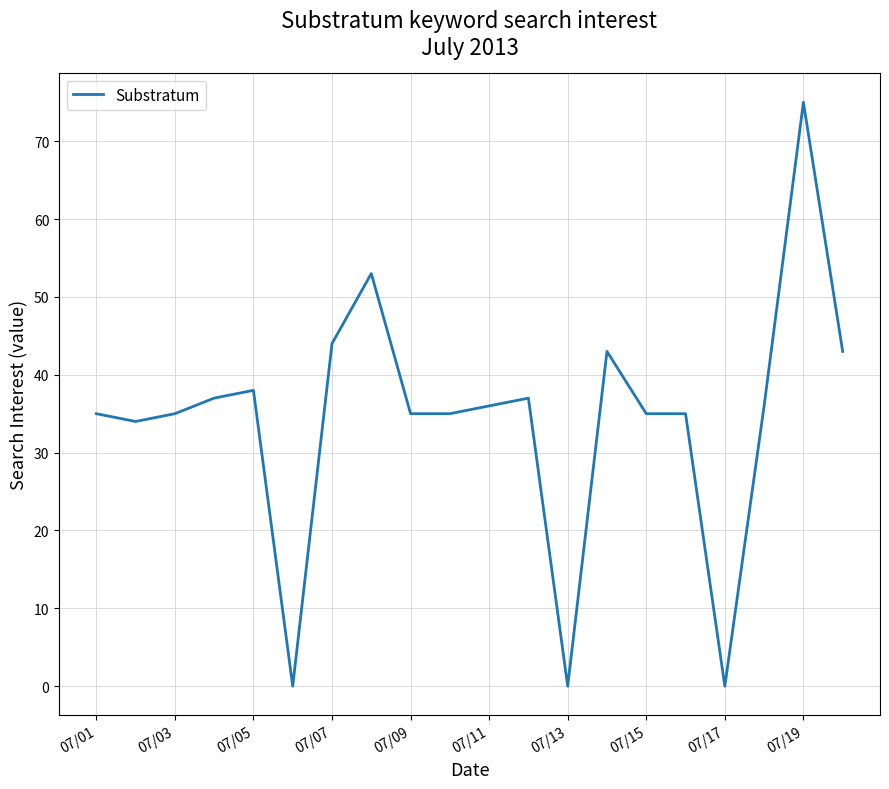

What is the greatest value displayed?

75